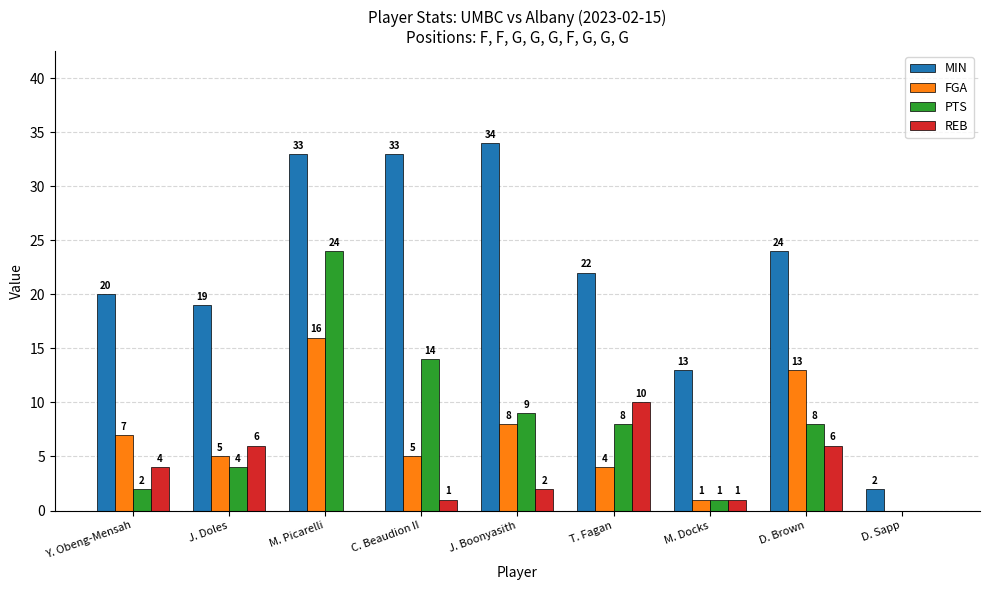

Which series has the largest total across all categories?

MIN